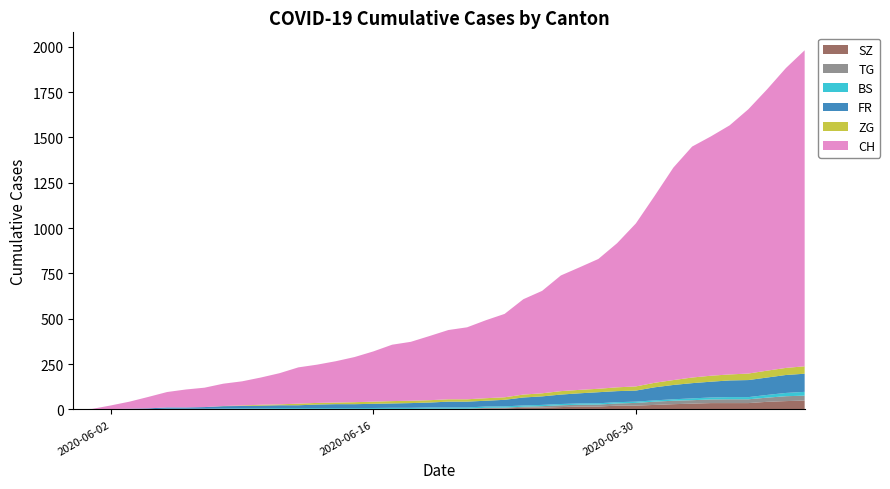

Reading left to right, list all the values displayed in this chart.

CH: 0	3	20	39	63	85	99	107	123	133	150	172	200	211	228	249	277	311	325	354	382	397	430	460	526	565	638	676	716	795	899	1031	1172	1274	1320	1374	1458	1552	1654	1743
FR: 0	0	2	3	5	7	7	9	13	13	15	16	16	20	22	22	23	24	26	27	32	32	32	36	44	47	52	56	61	61	61	72	79	84	87	92	94	96	99	100
BS: 0	0	0	1	1	4	4	4	4	5	5	5	5	5	5	5	5	6	6	7	7	7	7	7	7	7	7	7	7	7	7	7	8	10	11	12	12	15	18	21
TG: 0	0	0	0	0	0	0	0	1	1	1	1	1	1	1	1	2	2	2	2	2	2	3	4	6	8	10	10	11	12	15	18	19	19	20	21	21	23	27	27
ZG: 0	0	0	0	0	0	0	0	1	3	5	5	9	9	9	11	12	13	13	13	13	13	14	14	16	17	19	19	19	21	23	25	27	31	33	33	36	38	39	41
SZ: 0	0	0	0	0	0	0	0	0	0	0	1	1	1	1	1	1	1	1	2	2	2	6	6	9	10	13	16	16	21	21	25	29	32	35	35	35	42	46	49